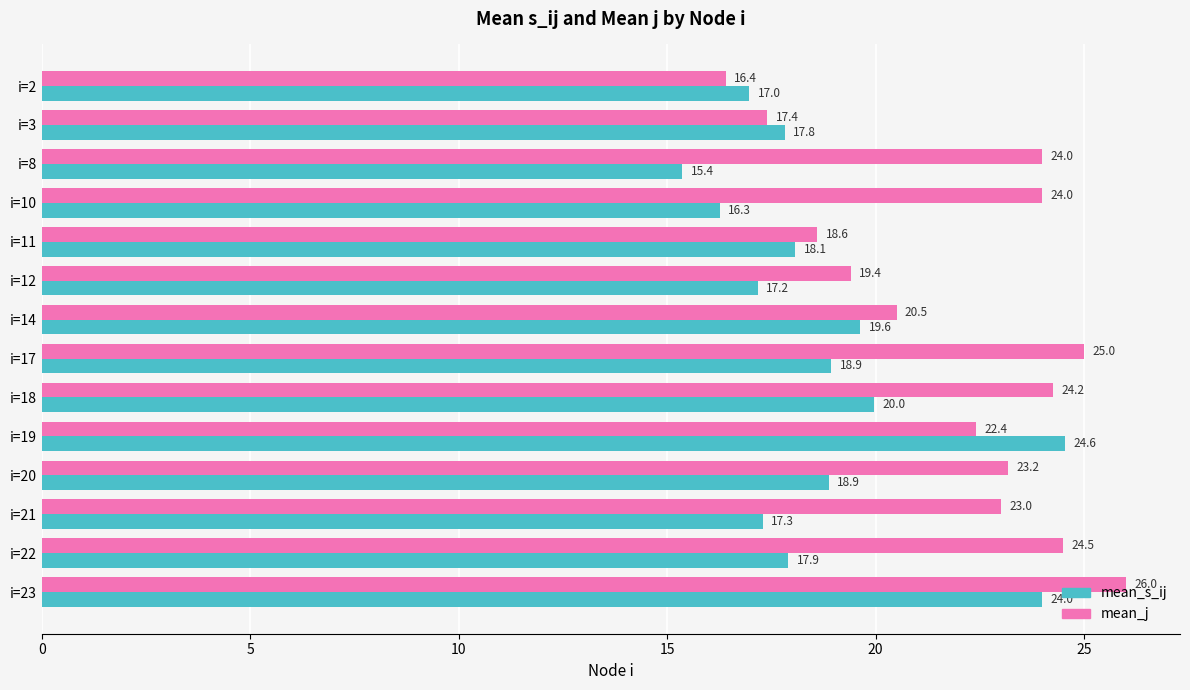

At which label is mean_s_ij closest to 19?

i=17